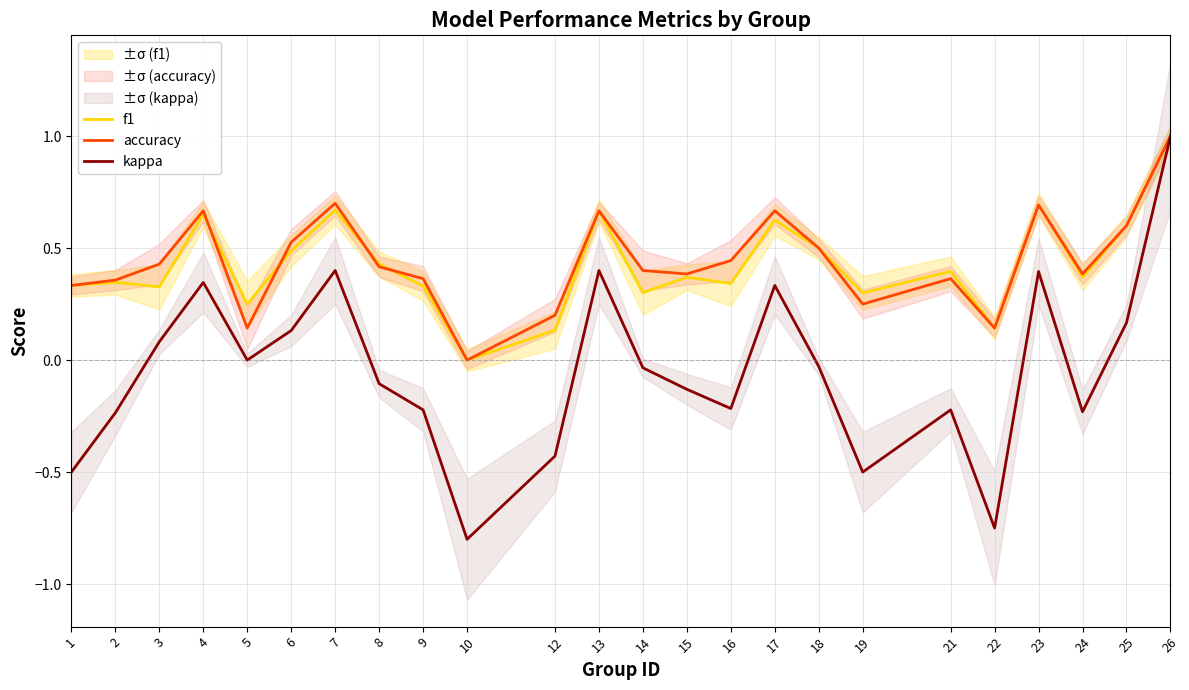

How many data points in kappa are less than 0?

14